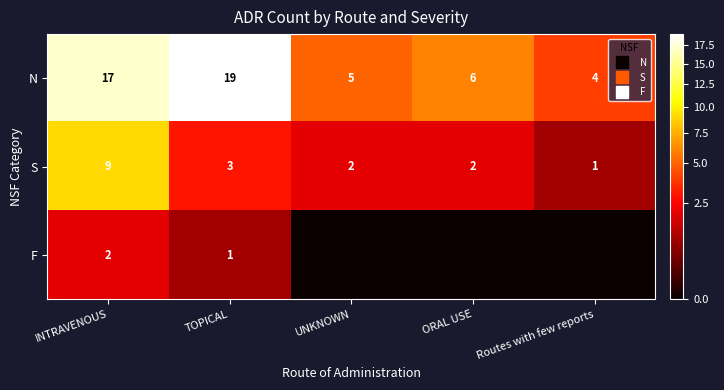

What is the minimum value for S?

1